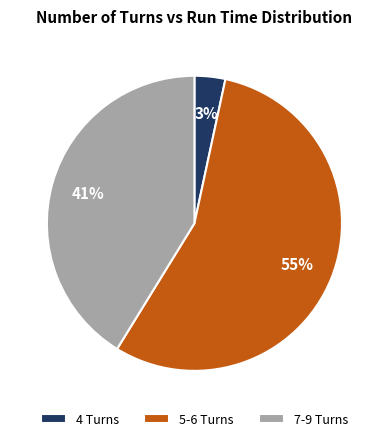

Is the sum of 4 Turns and 5-6 Turns greater than half?

Yes